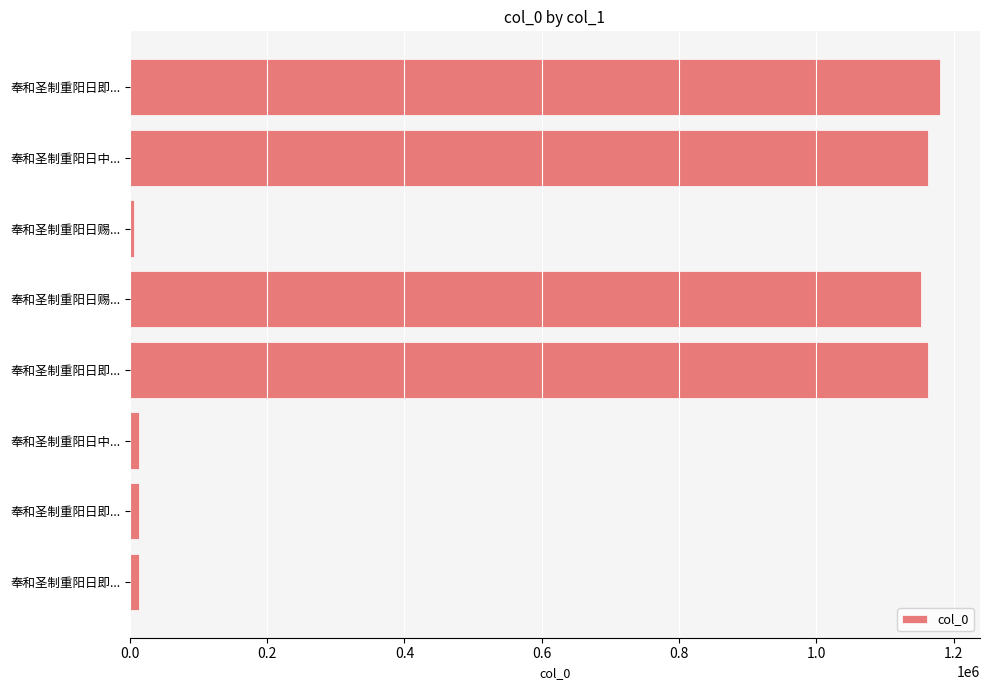

Does the chart contain any negative values?

No